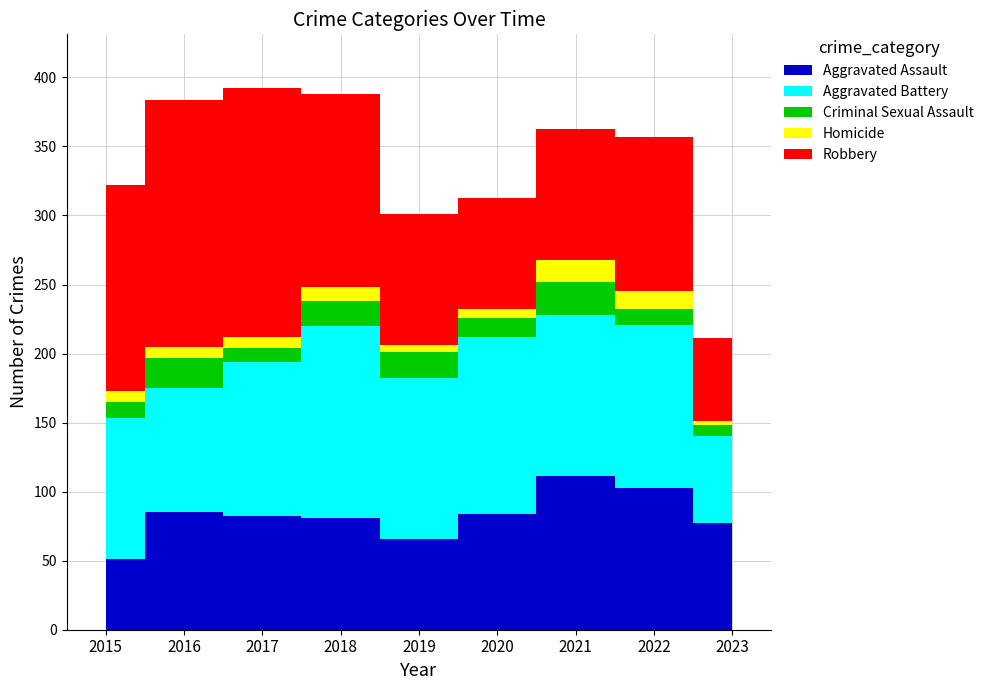

What is the minimum value shown in the chart?

3